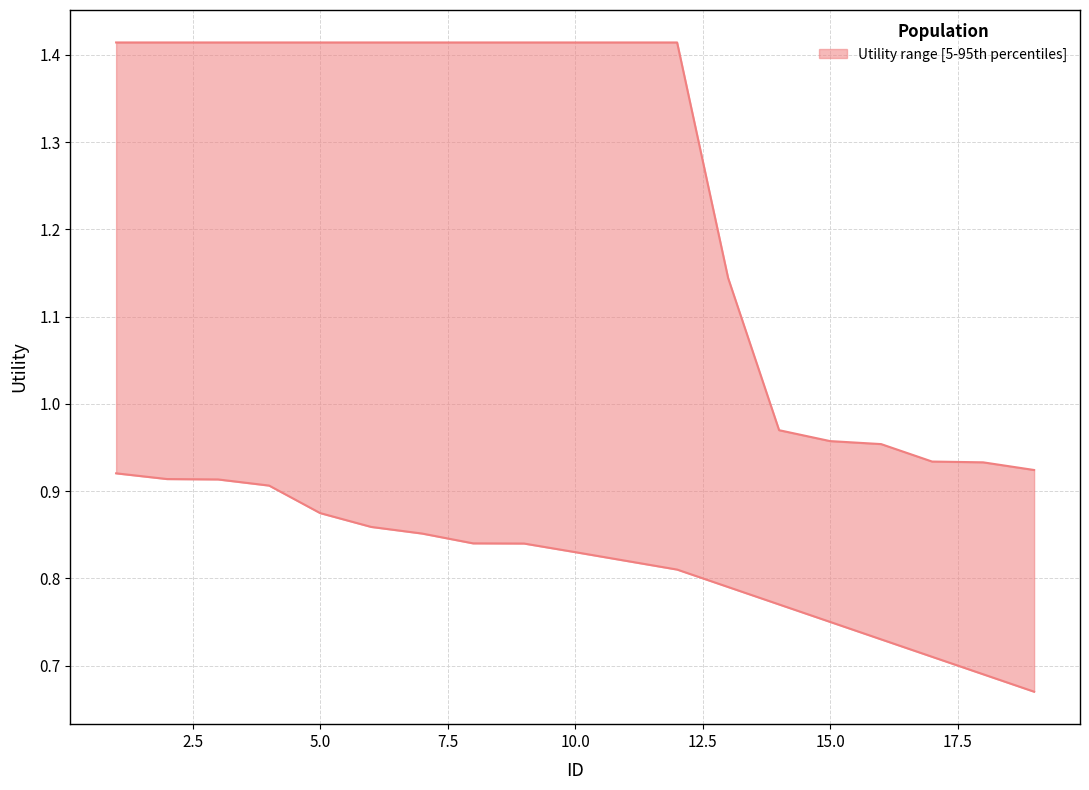

At which label is lower closest to 0?

19